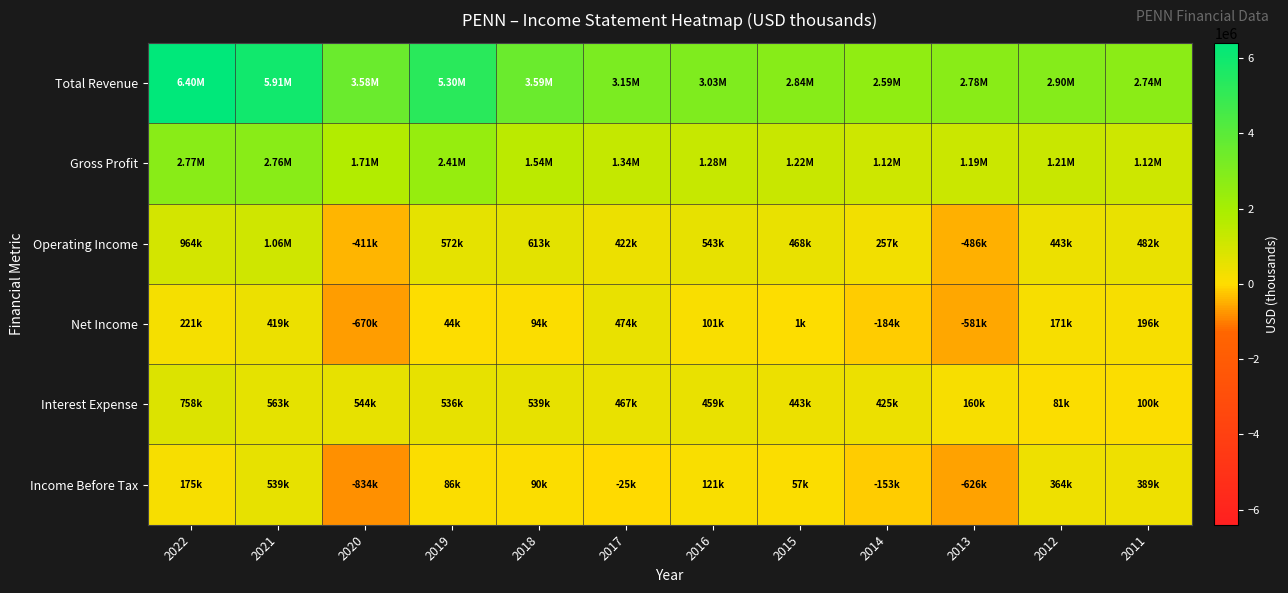

Which category has the highest value across all series?

2022